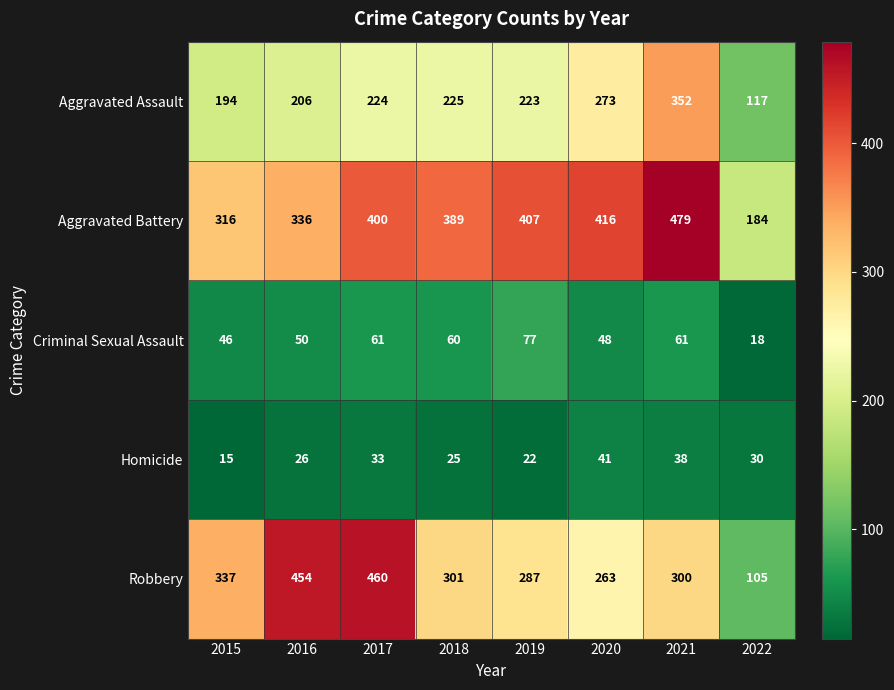

What is the difference between the highest and lowest values at 2019?

385